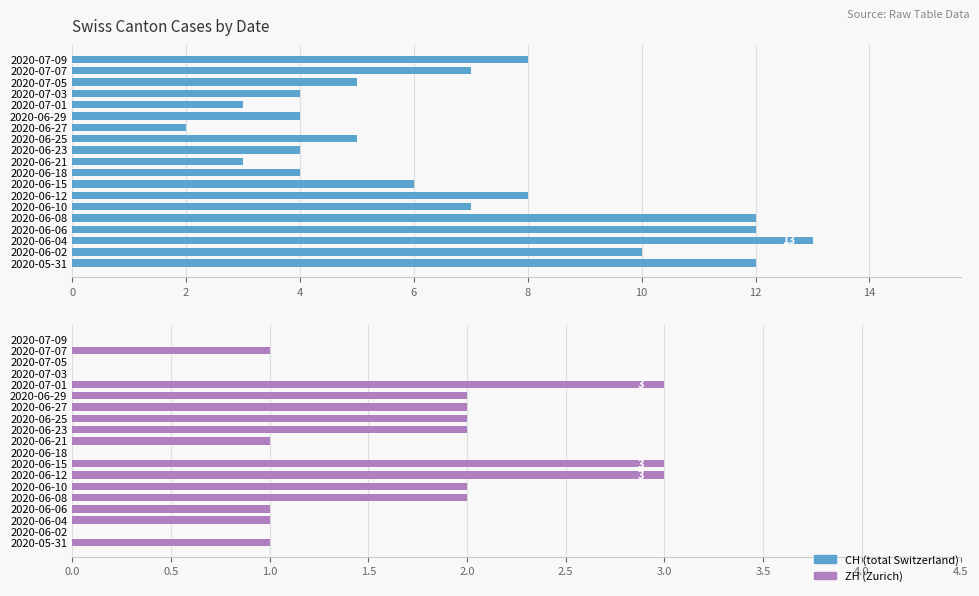

How many categories are shown in the chart?

19